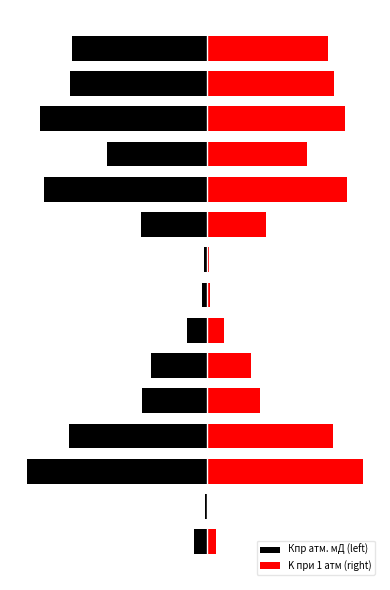

List the series in order of their overall mean, highest first.

K при 1 атм (right), Кпр атм. мД (left)